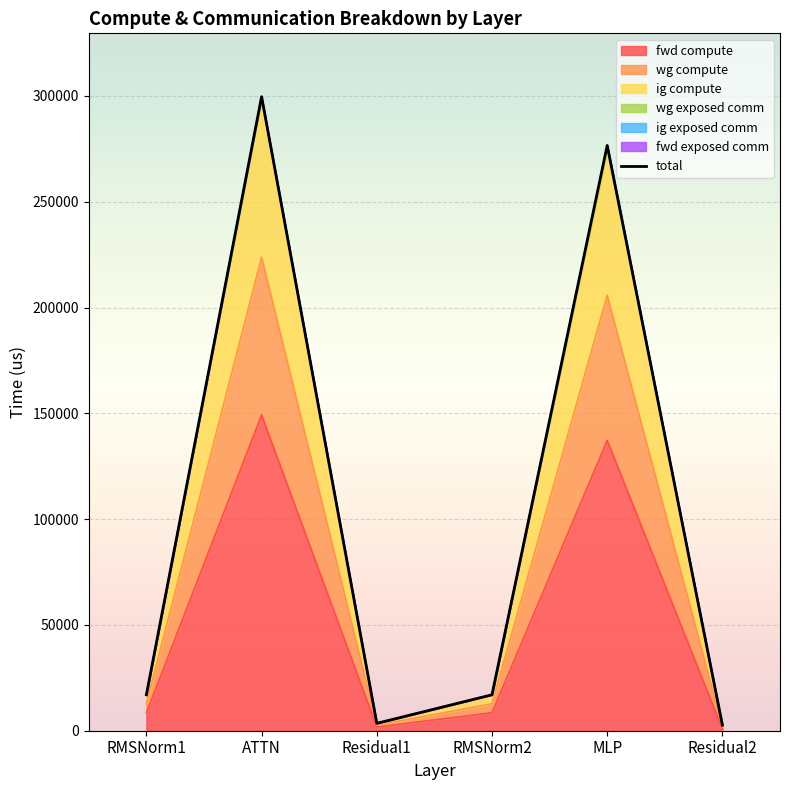

What is the change in value from MLP to Residual2?

-273990.4